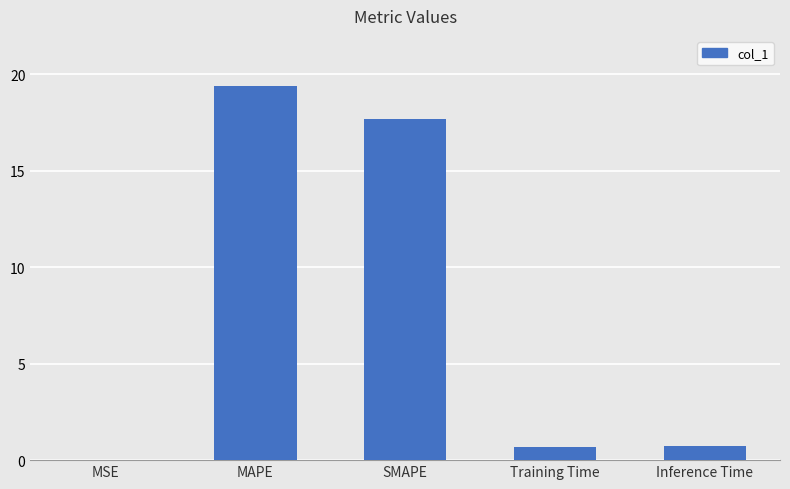

What is the greatest value displayed?

19.4